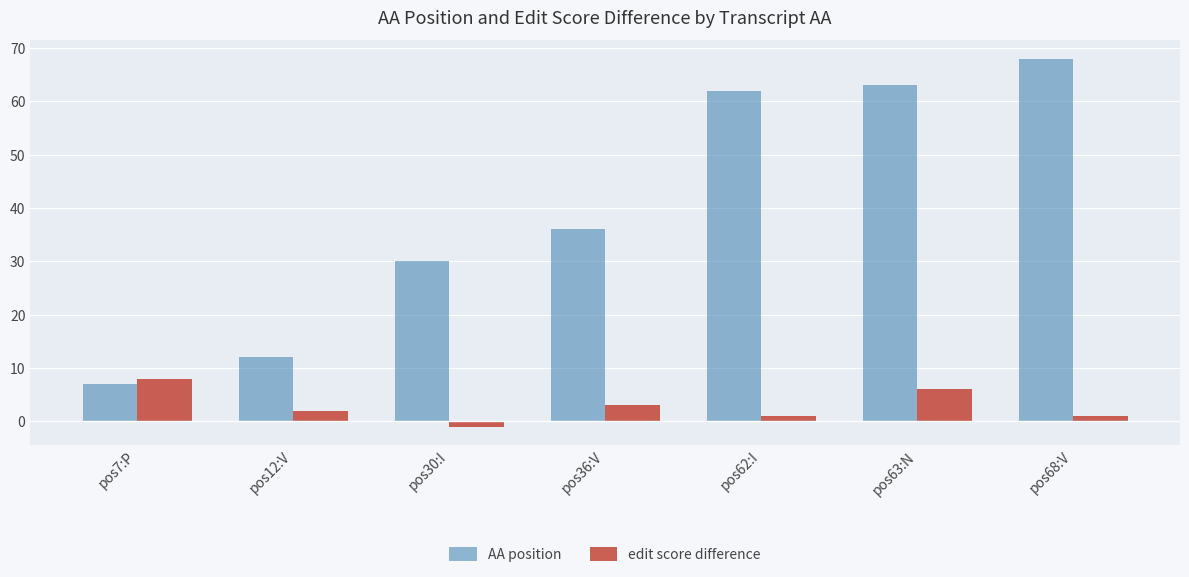

Which series has the largest total across all categories?

AA position